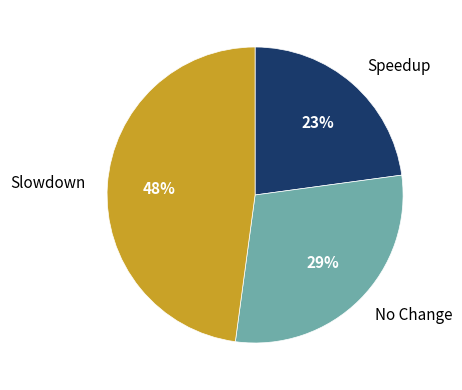

What is the smallest slice in the pie chart?

Speedup